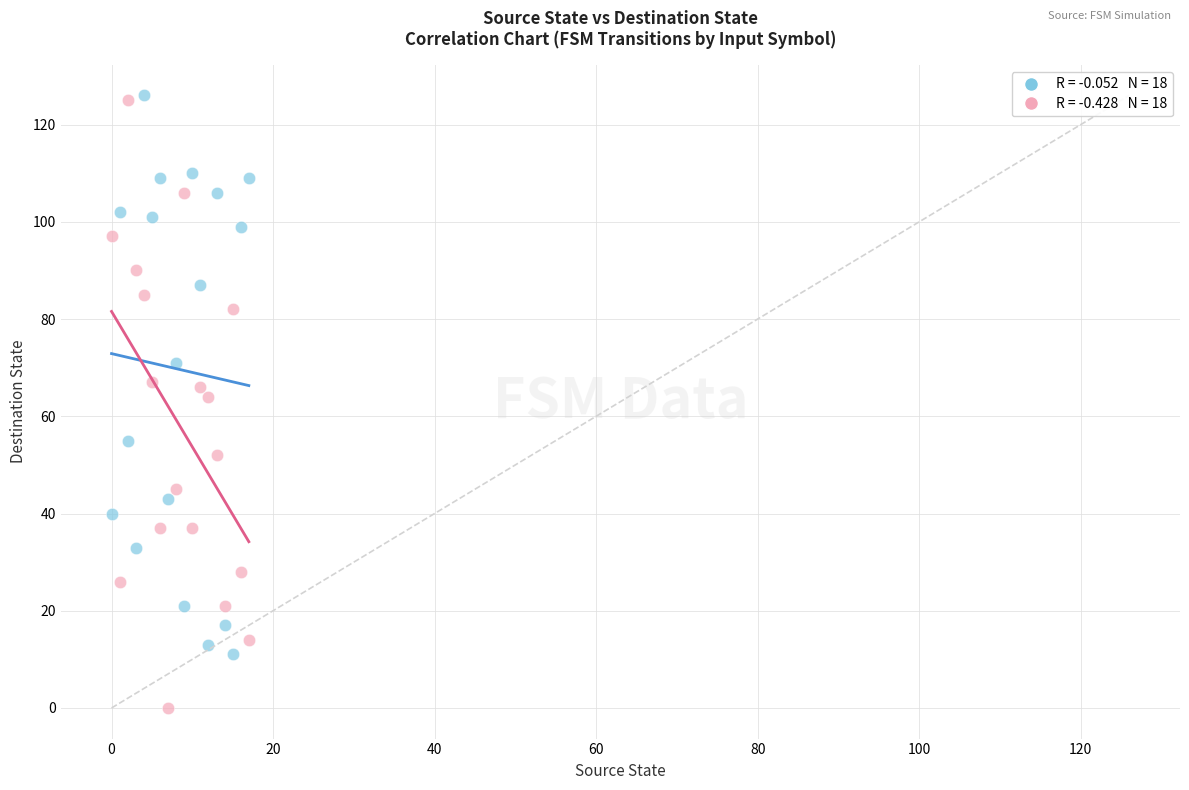

Across all data points, what is the range of Y values (max minus min)?

126